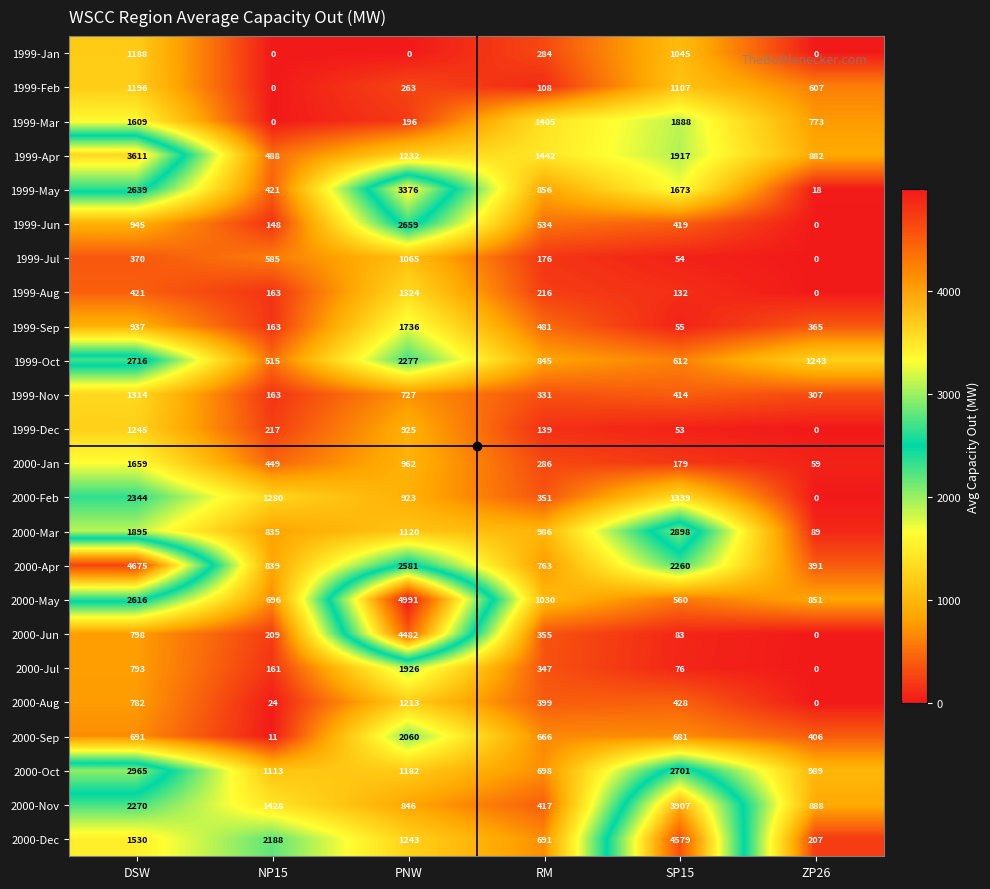

At which label does 2000-Mar first exceed 1120?

DSW